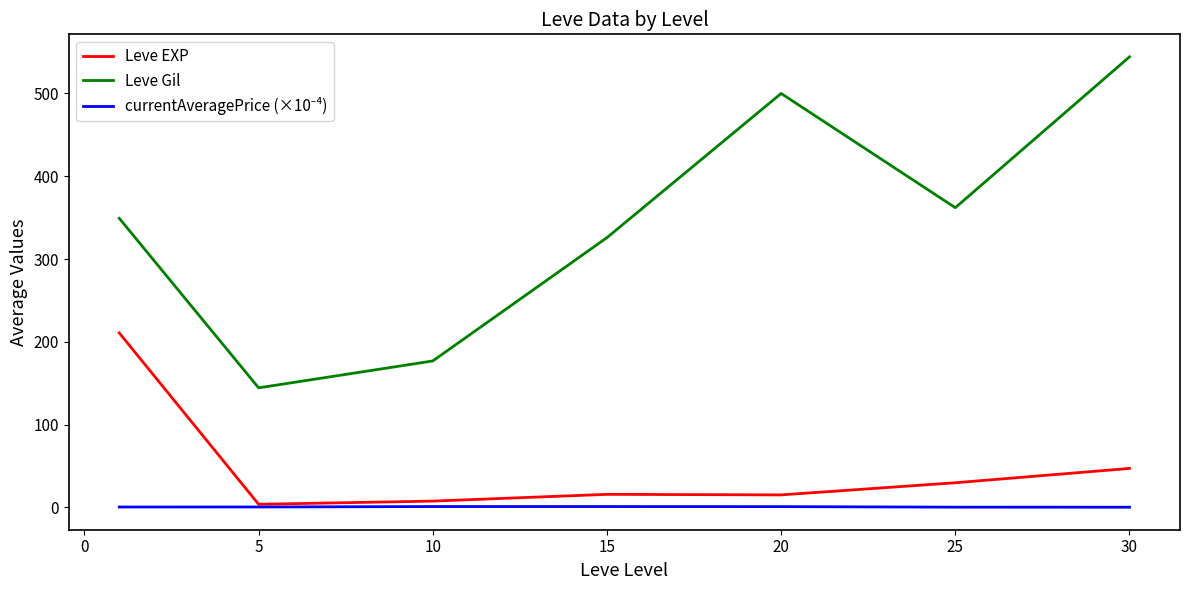

Which series has the largest range (max minus min)?

Leve Gil